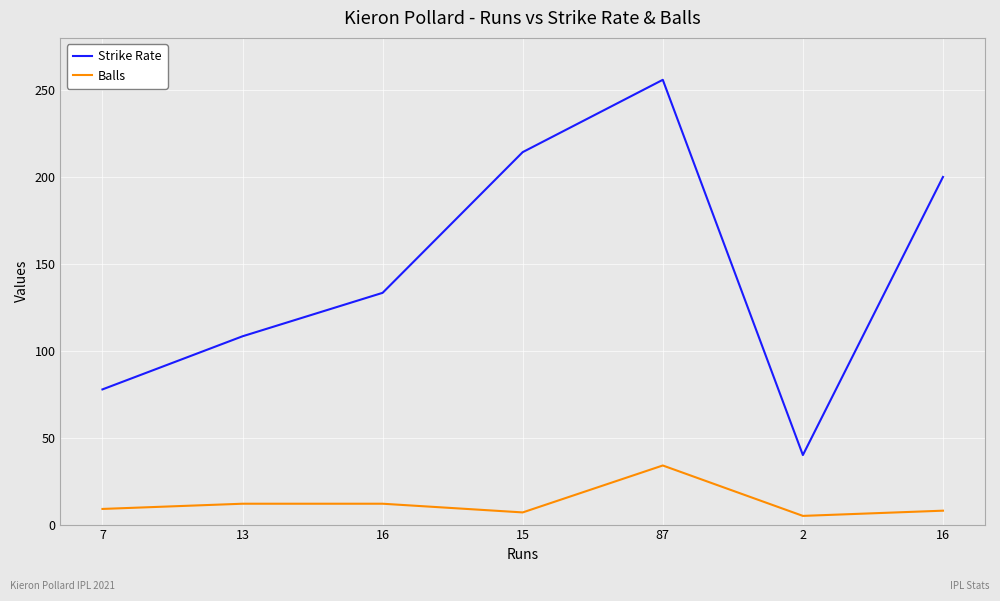

Which series has the largest total across all categories?

Strike Rate